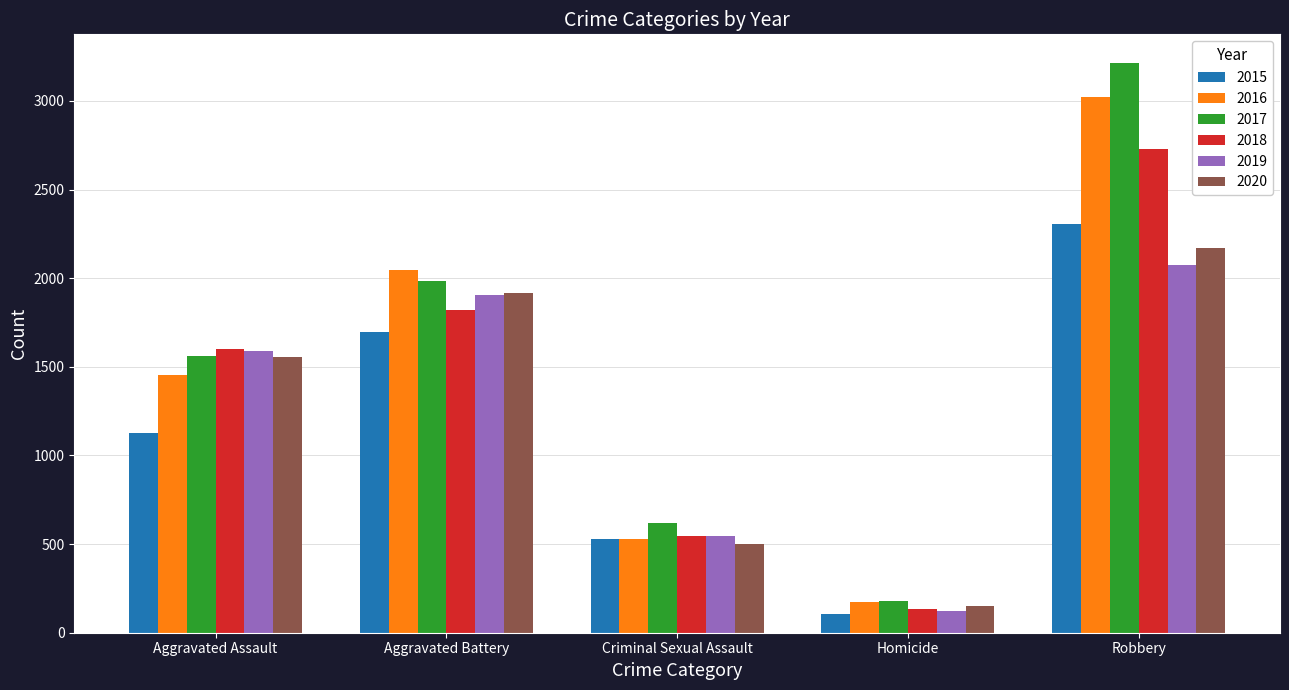

Which series has the widest spread of values?

2017